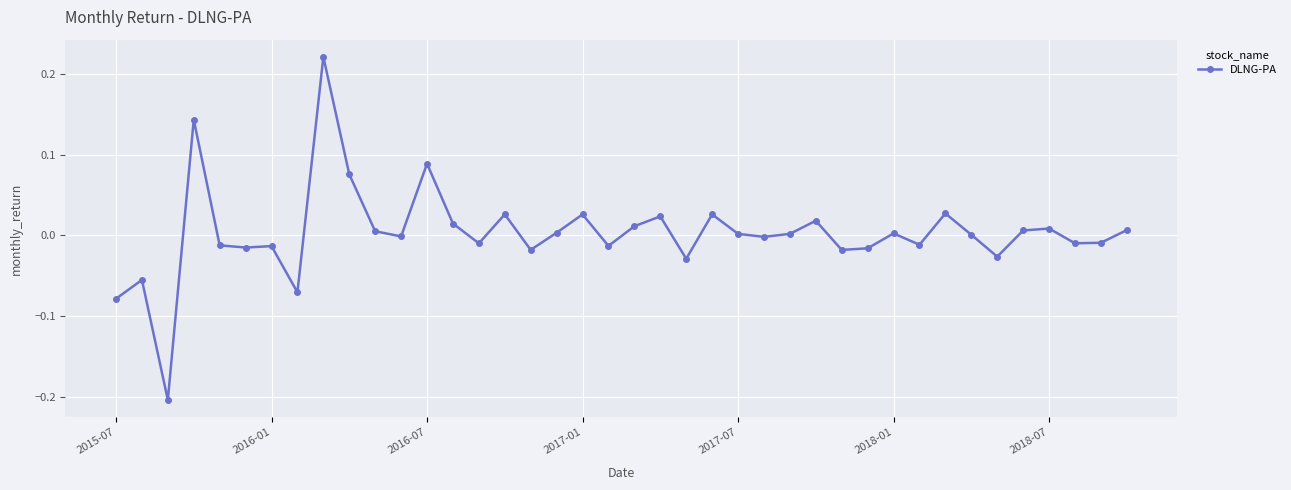

What is the difference between the maximum and minimum values?

0.4